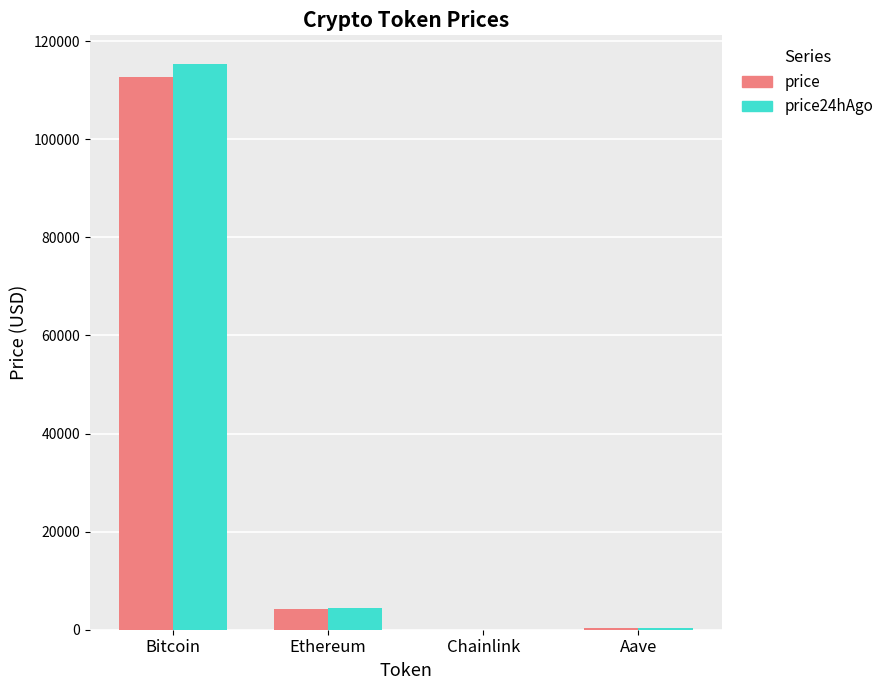

Which category has the highest value in the price24hAgo series?

Bitcoin